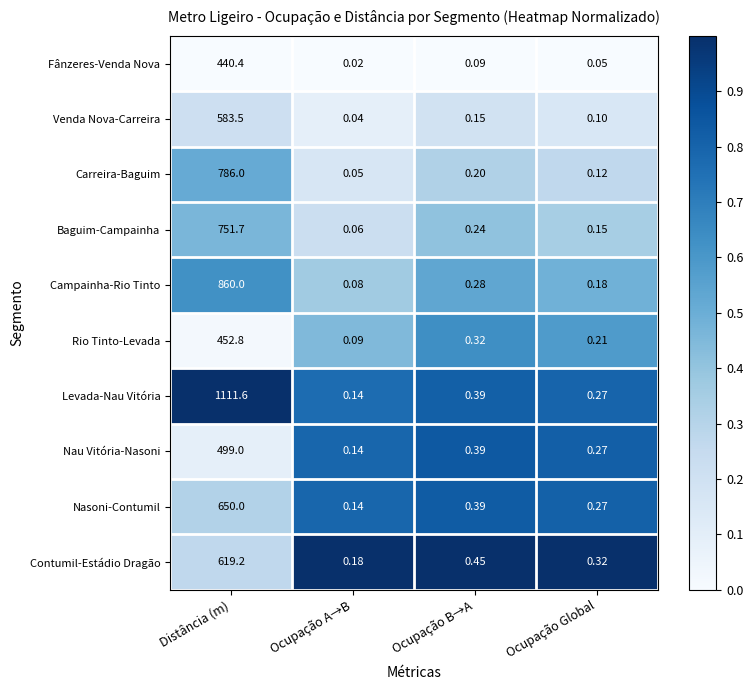

Is the value of Levada-Nau Vitória at Ocupação A→B greater than the value of Contumil-Estádio Dragão at Ocupação A→B?

No